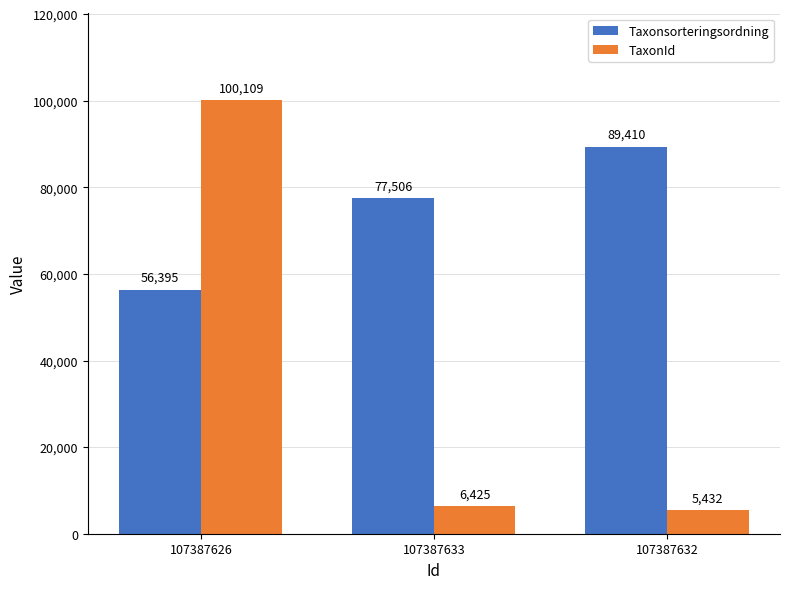

How many bars are there in each group?

2